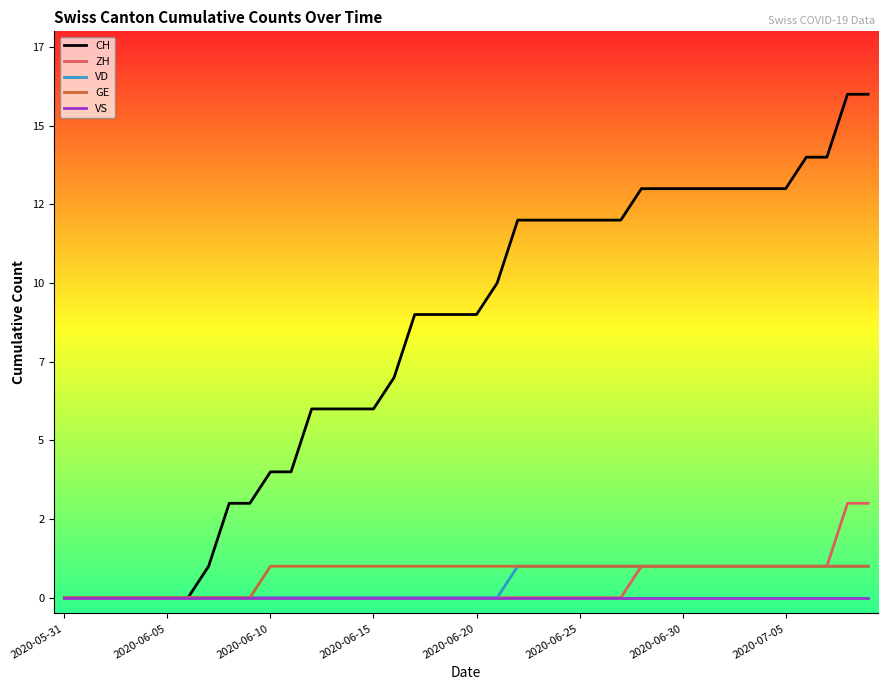

True or false: GE and ZH cross at least once.

False